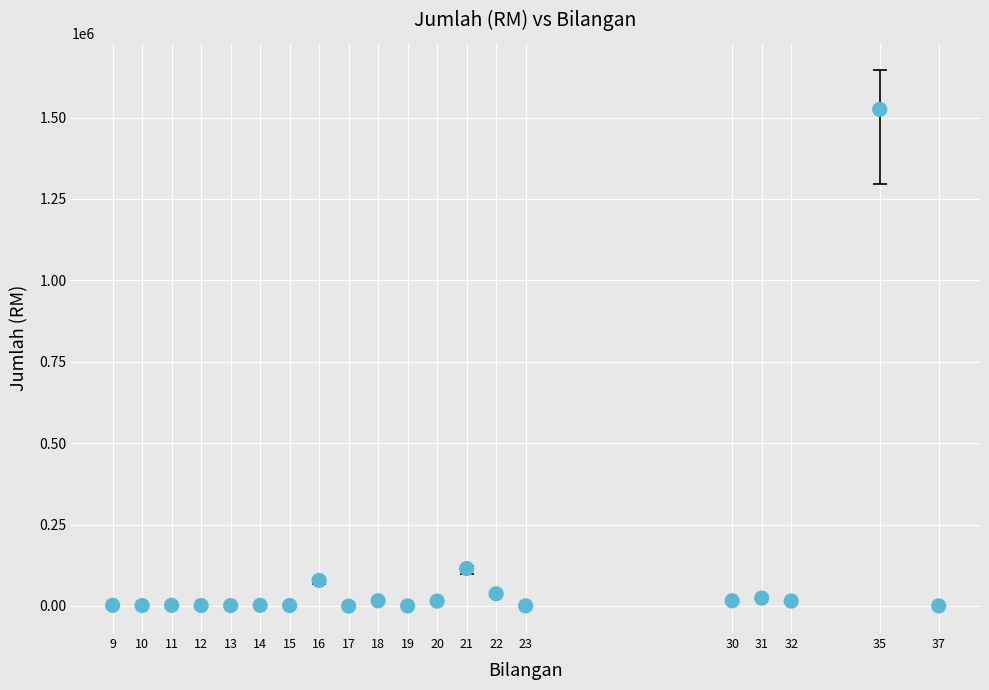

What Y value in the scatter plot is closest to 762191?

114733.4